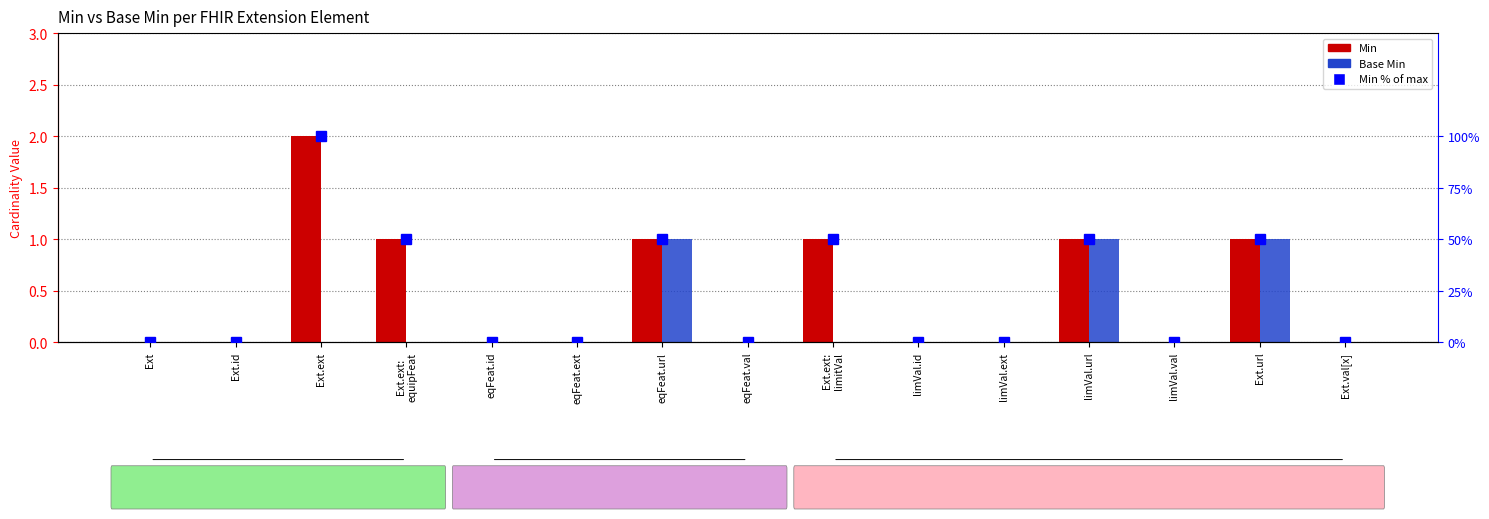

How many groups of bars are there?

15